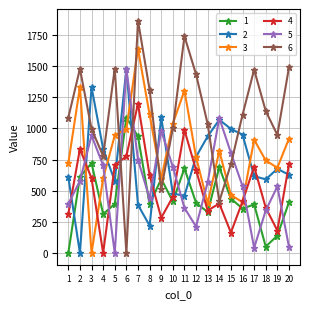

At which category is the sum across all series the highest?

7